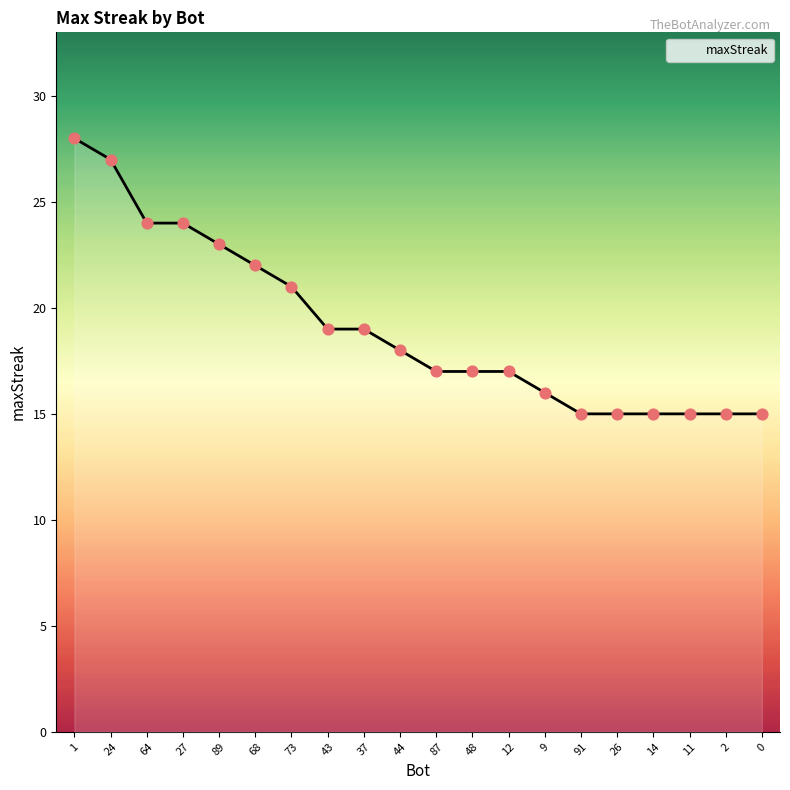

Which has a higher value, 12 or 43?

43